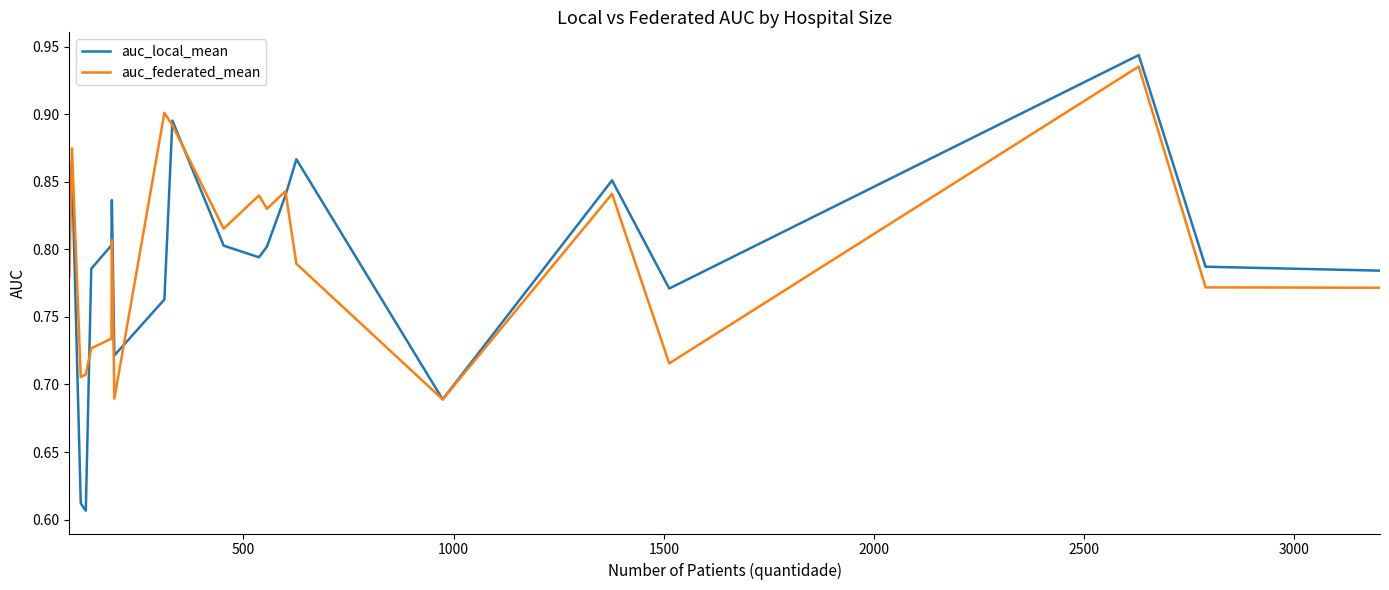

Which series has the widest spread of values?

auc_local_mean